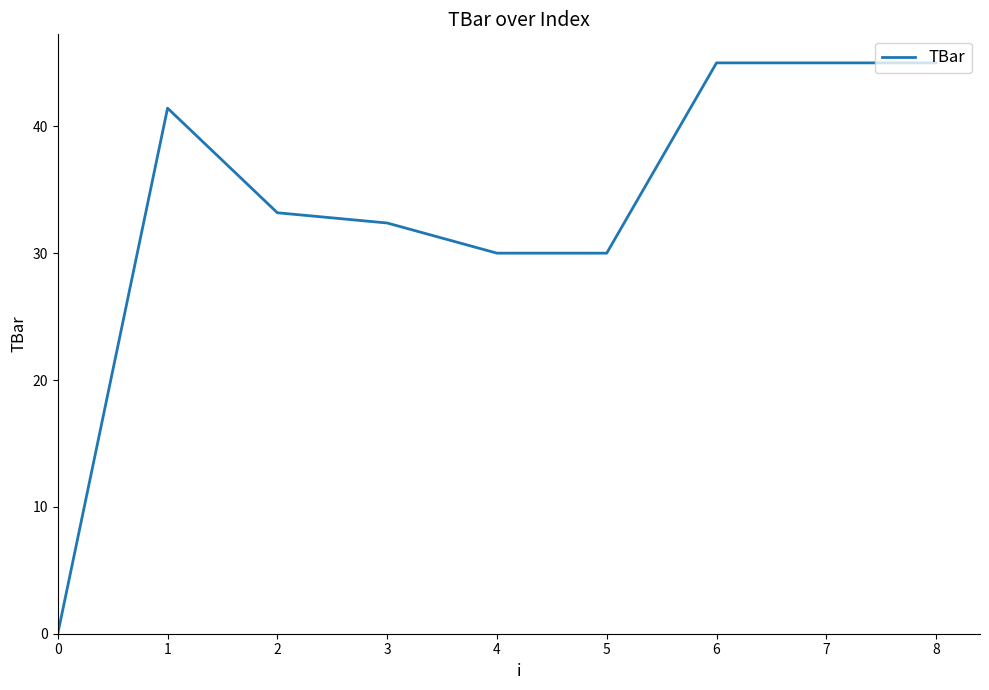

Does the chart have visible grid lines?

No